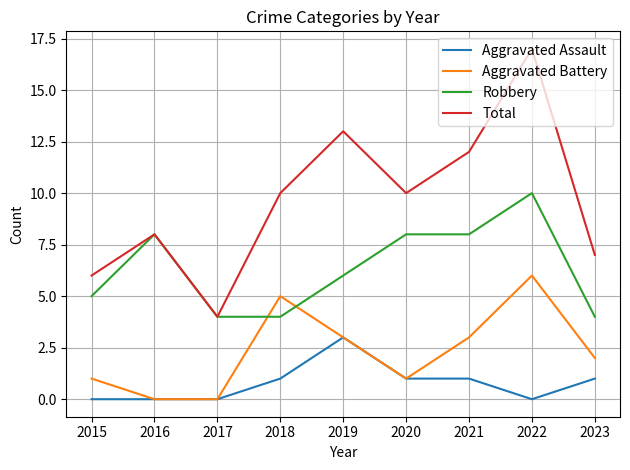

What is the difference between the Robbery values at 2015 and 2021?

3